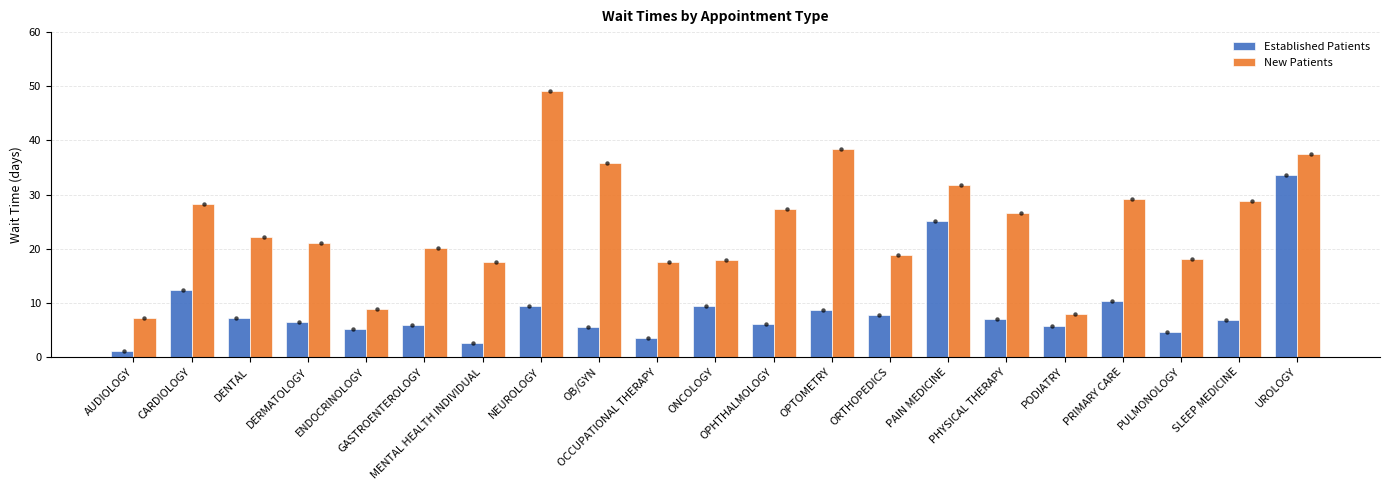

At how many categories does at least one series exceed 16?

18